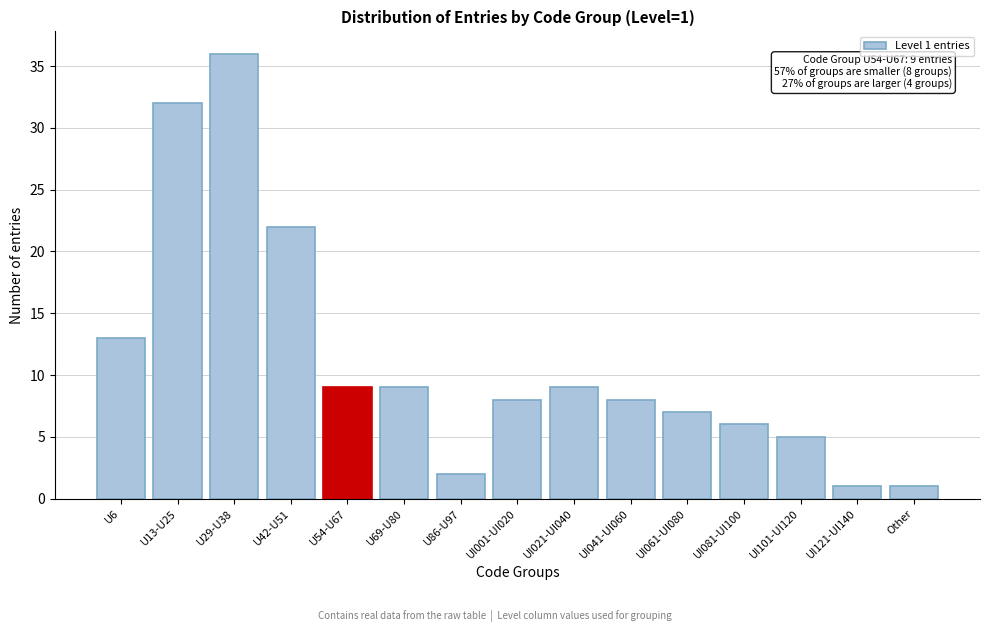

Reading right to left, what are all the values shown in this chart?

1	1	5	6	7	8	9	8	2	9	9	22	36	32	13